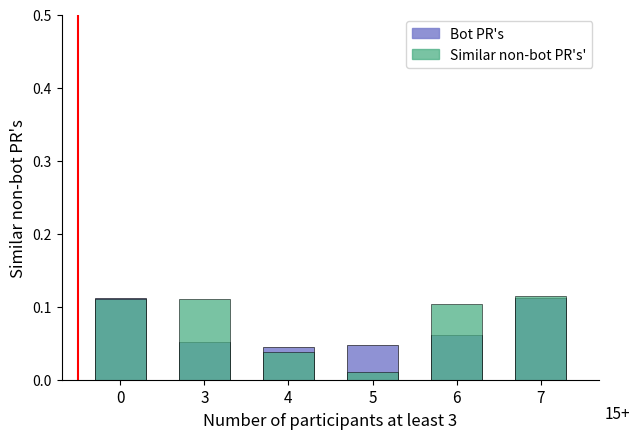

Which series changed the most between 0 and 4?

Similar non-bot PR's'